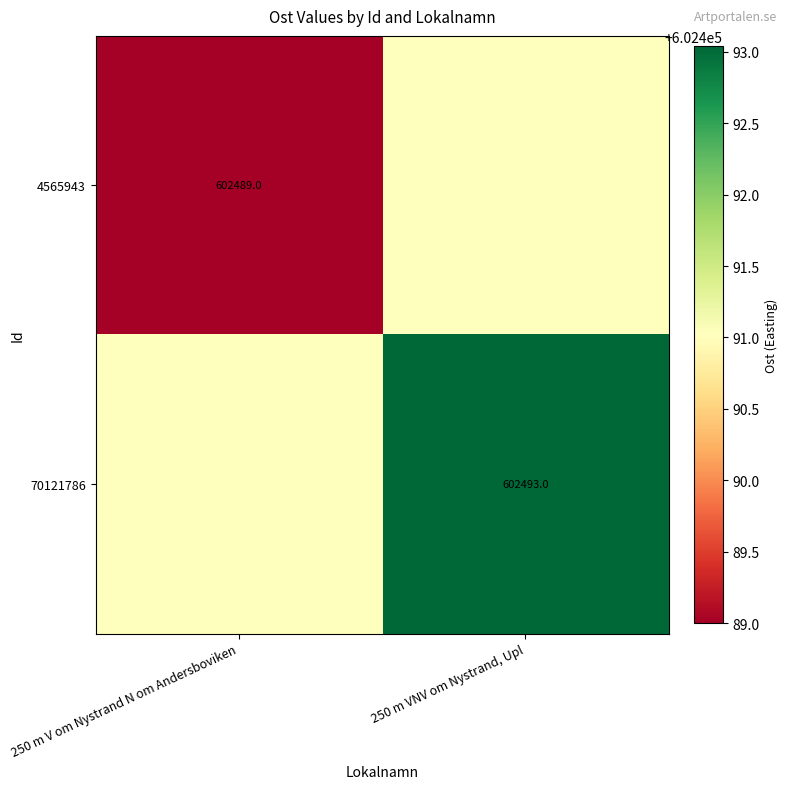

The 70121786 series shows 380655.3 at 250 m VNV om Nystrand, Upl. True or false?

False